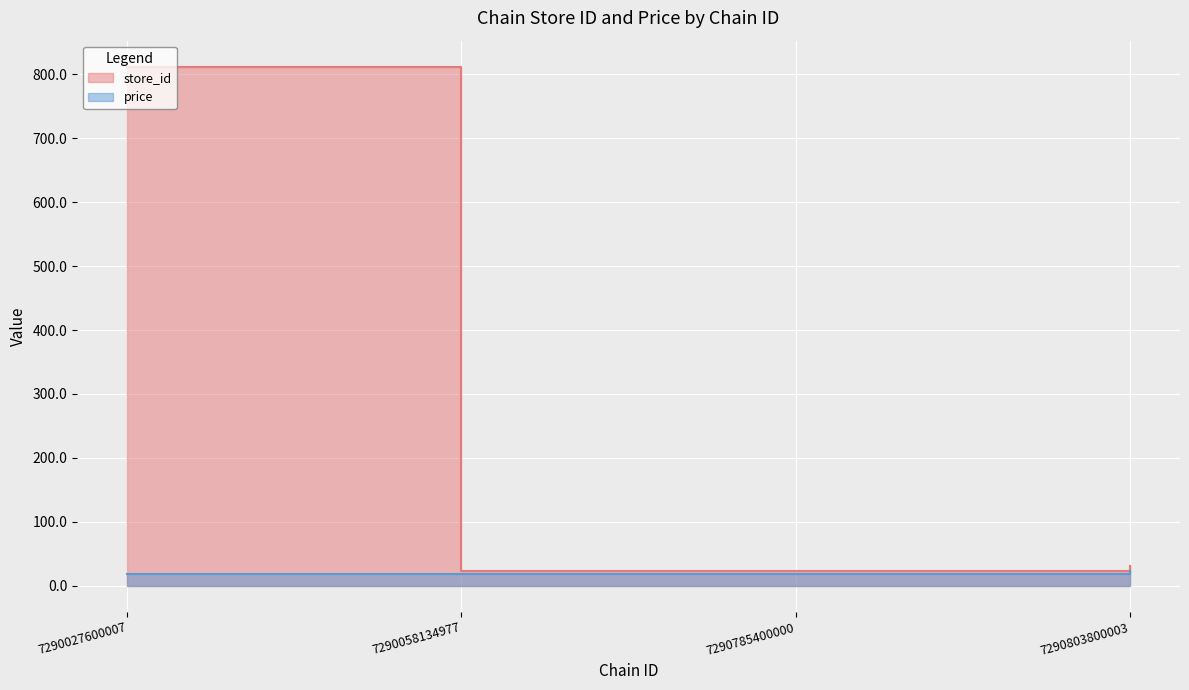

True or false: store_id has more than 1 points higher than both neighbors.

False